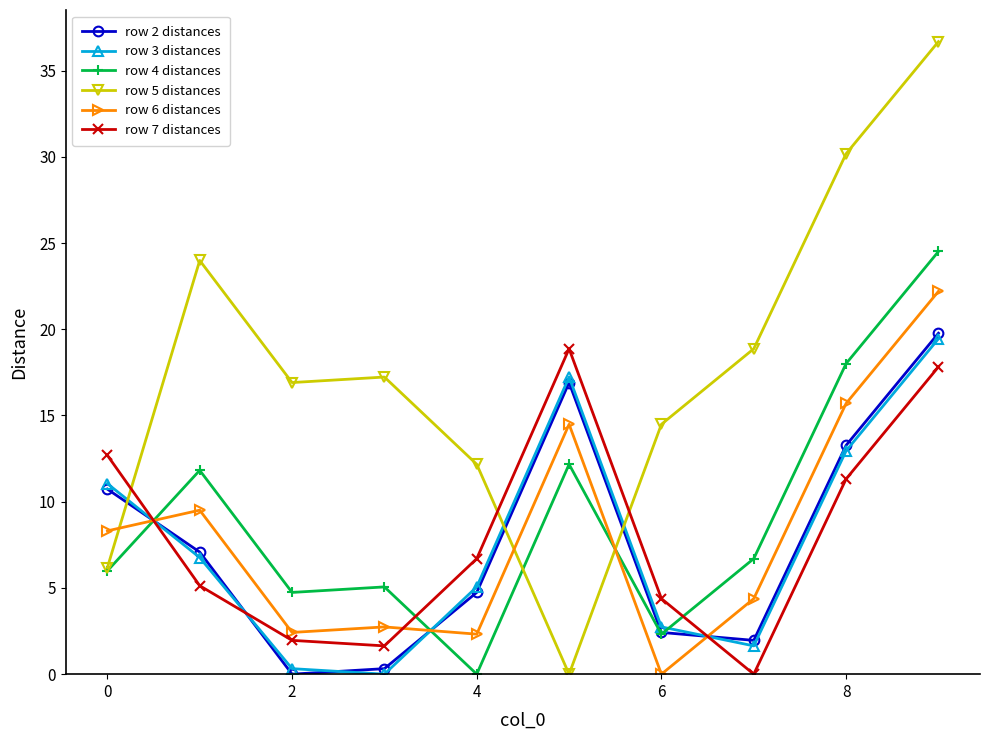

What is the maximum value shown in the chart?

36.7